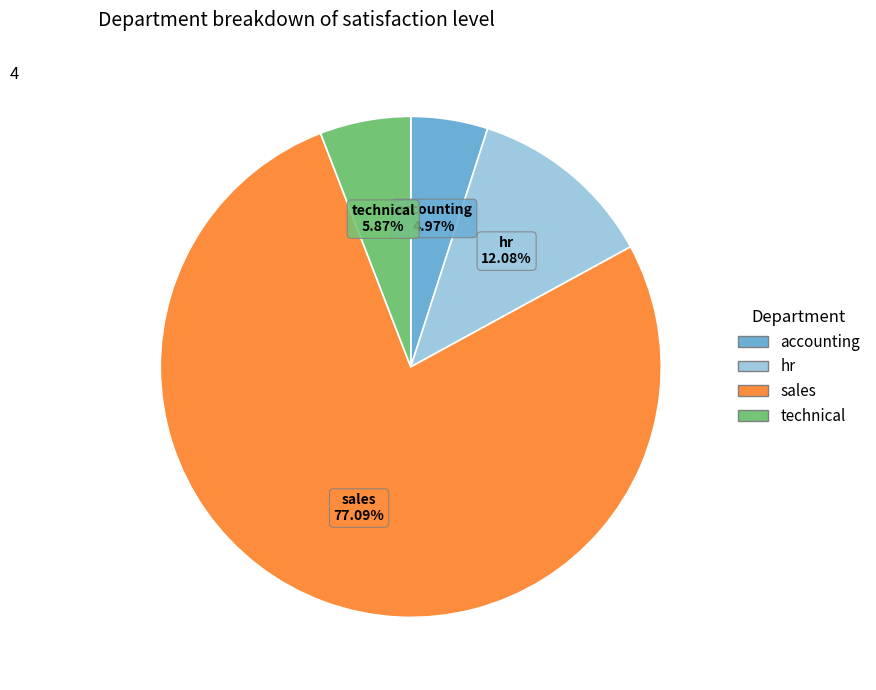

Which has a higher value, sales or accounting?

sales